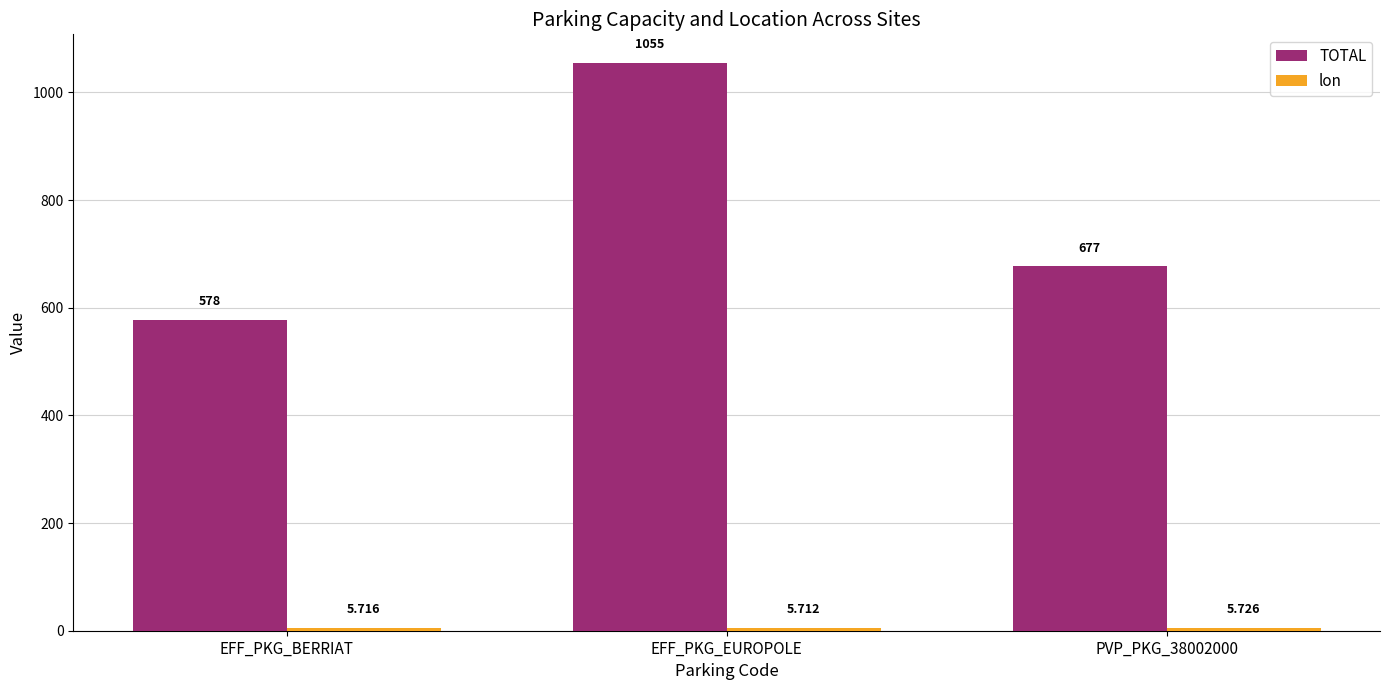

At which category is the sum across all series the highest?

EFF_PKG_EUROPOLE